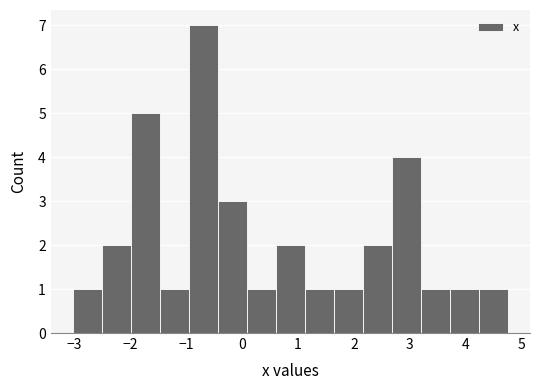

What is the height of the bar covering 2.2 to 2.7 on the x-axis? Neither the bar edges nor the heights are printed on the chart, so give them approximately, as read against the axes.

2